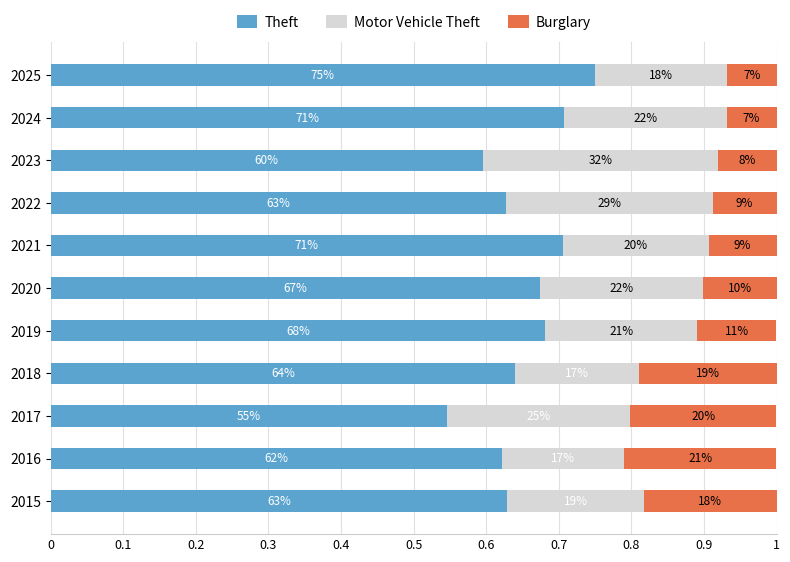

At how many categories does at least one series exceed 0?

11